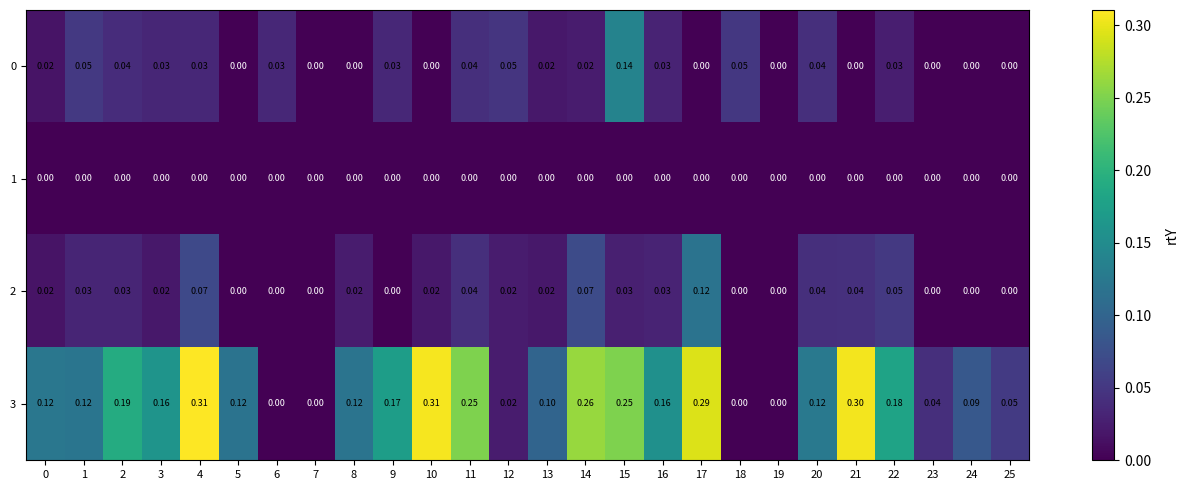

Count the number of categories in the chart.

26